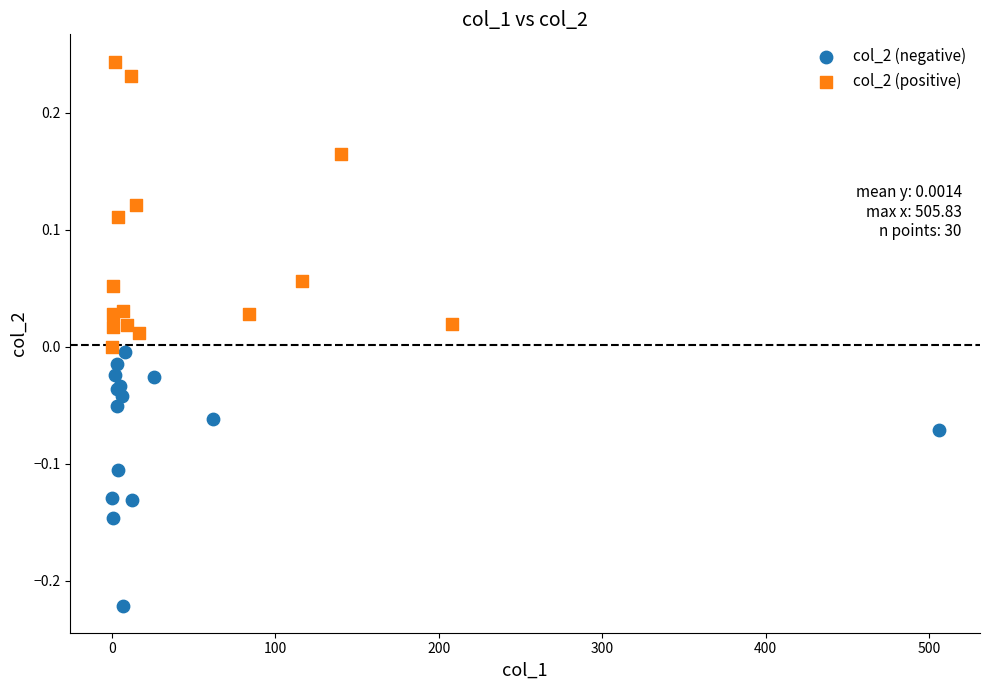

Which series has the largest Y range (max minus min)?

col_2 (positive)